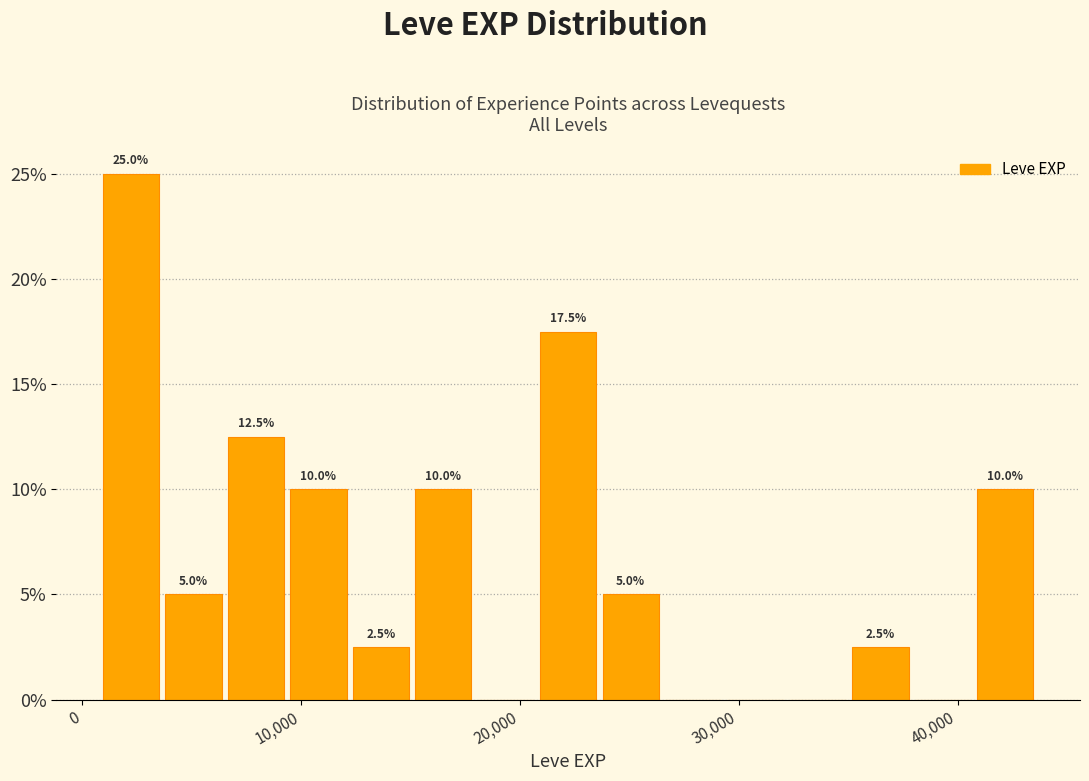

Read against the x-axis, roughly where is the centre of the tallest bar?

2000